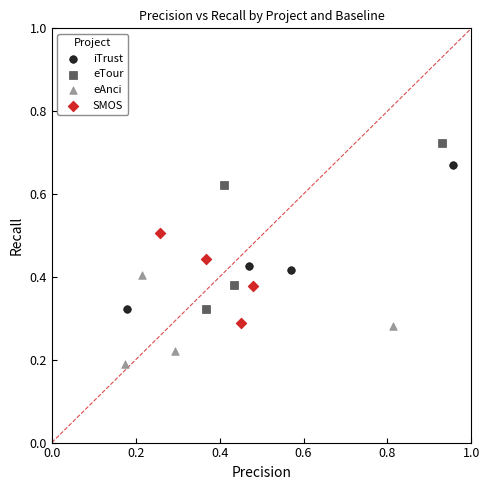

Which series contains the lowest Y value?

eAnci